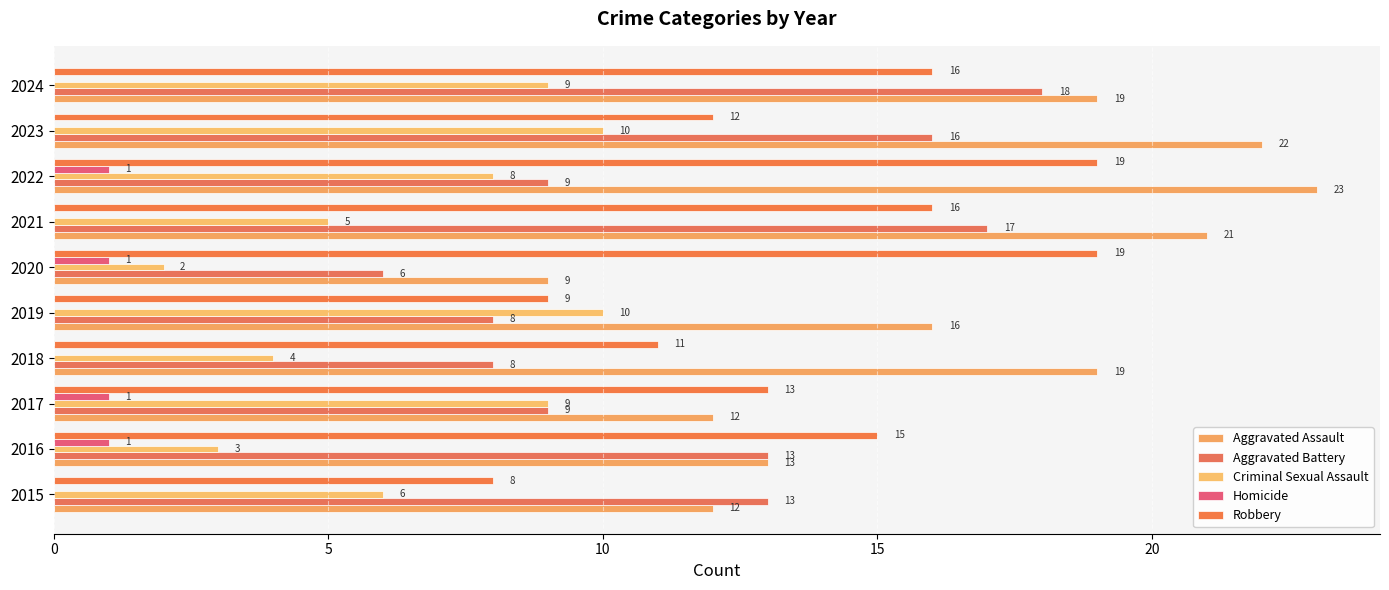

What is the sum of all Criminal Sexual Assault values?

66